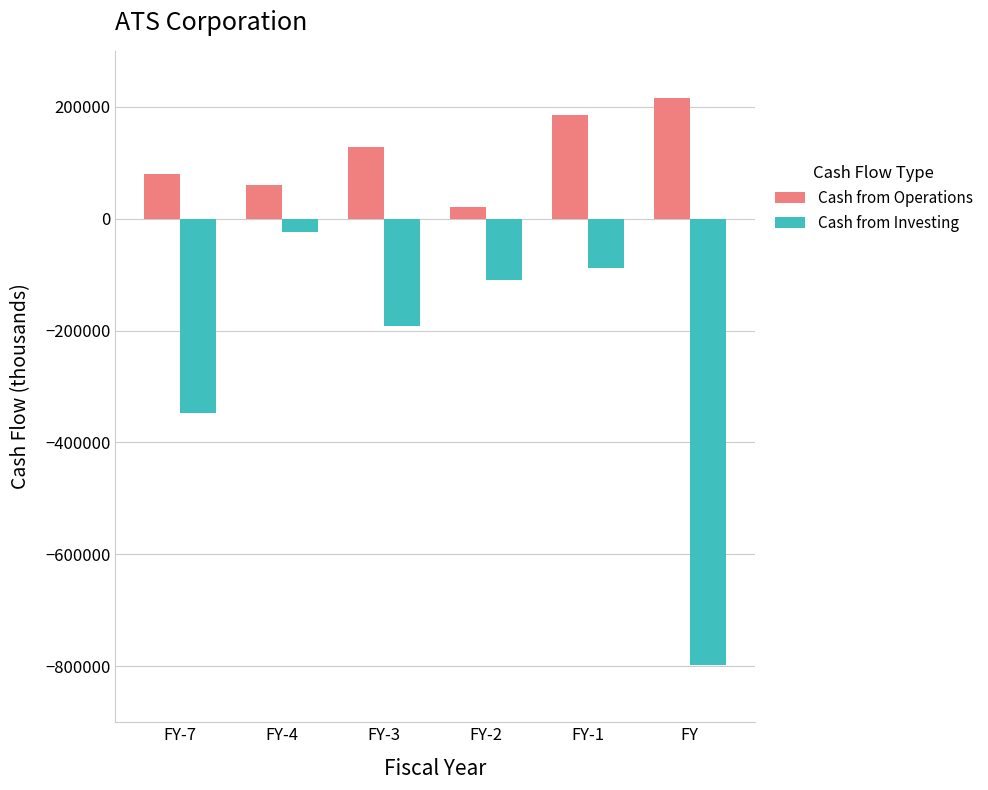

What is the total value across all series at FY-4?

36305